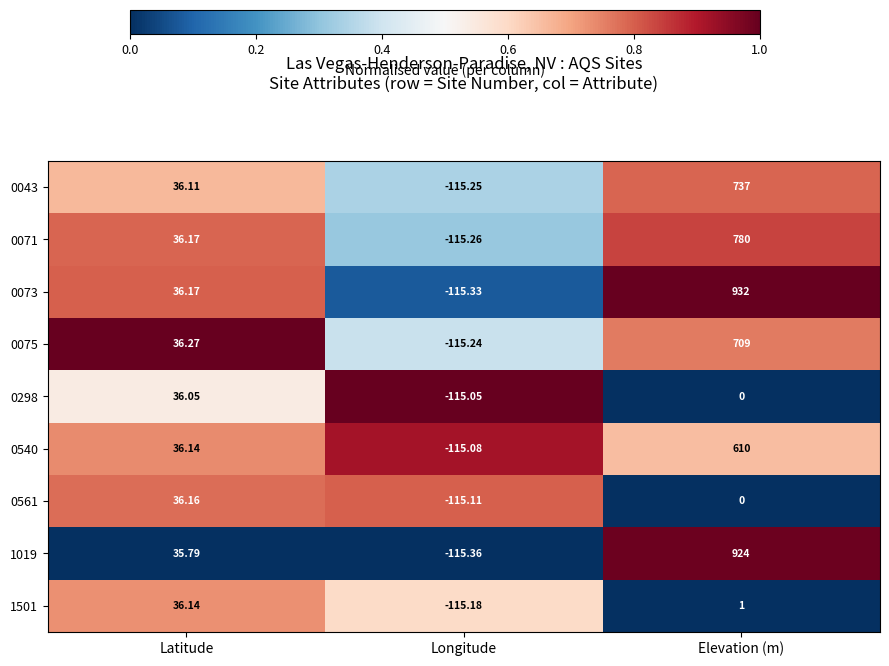

At which category is the sum across all series the highest?

Elevation (m)